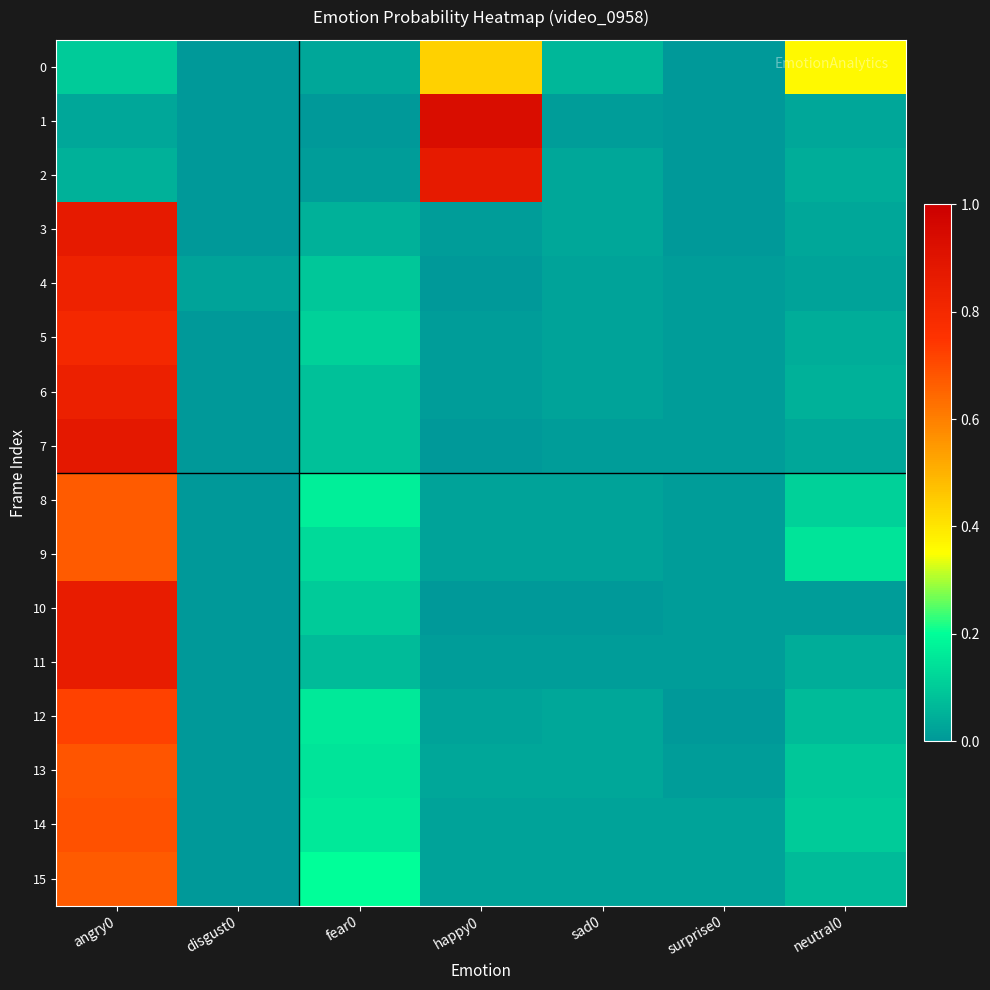

Which series has the largest range (max minus min)?

1